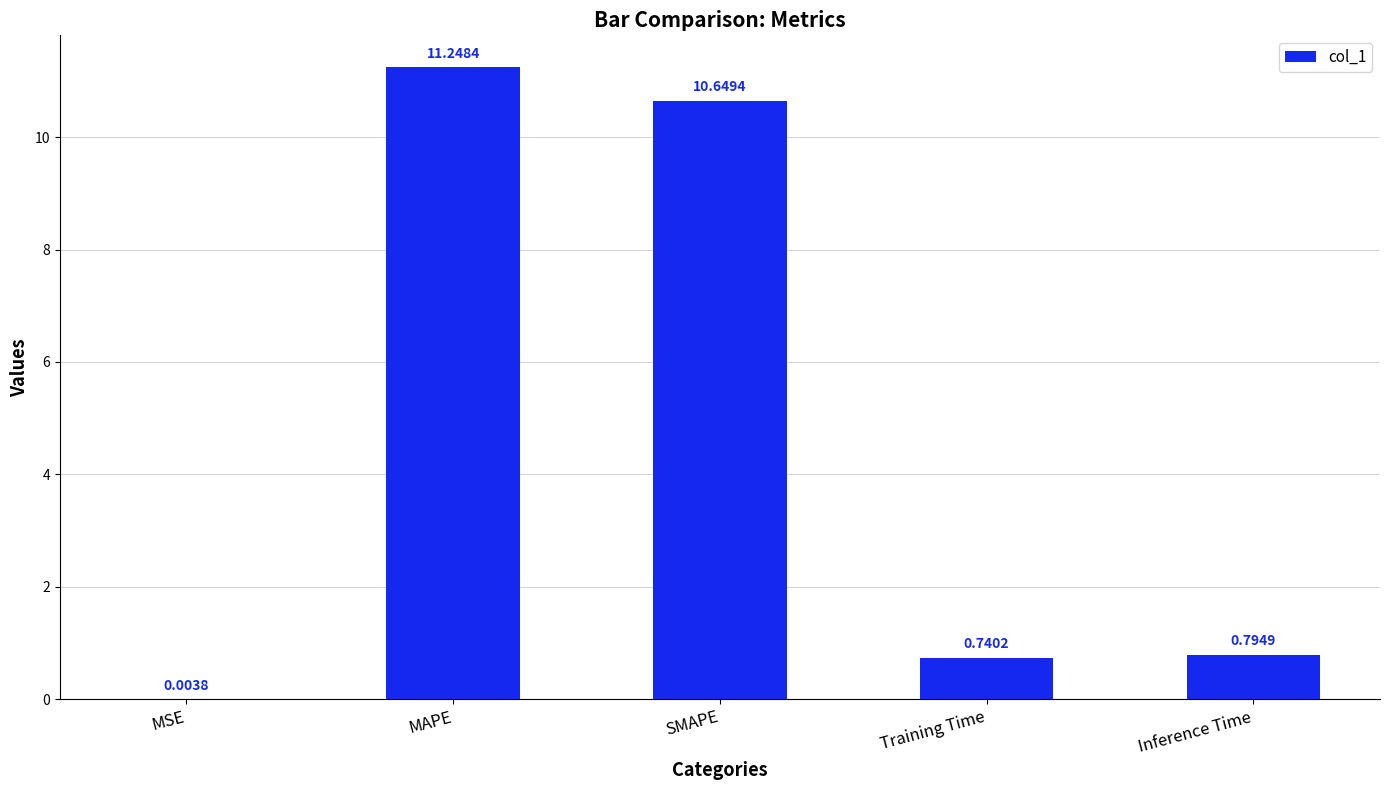

What is the sum of the values at Inference Time and MAPE?

12.0